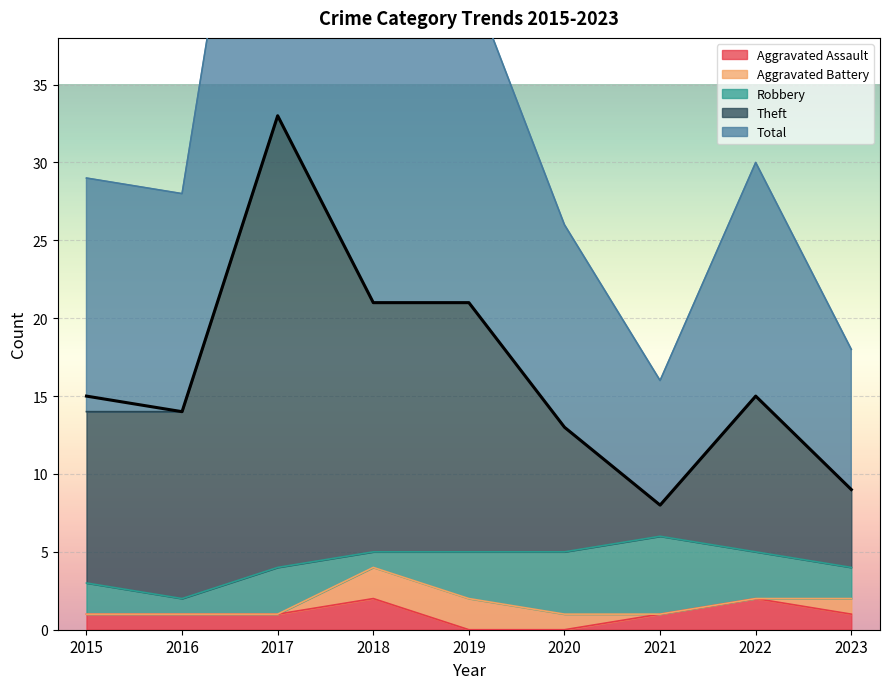

What is the value of the Theft point at the 7th from the left?

8